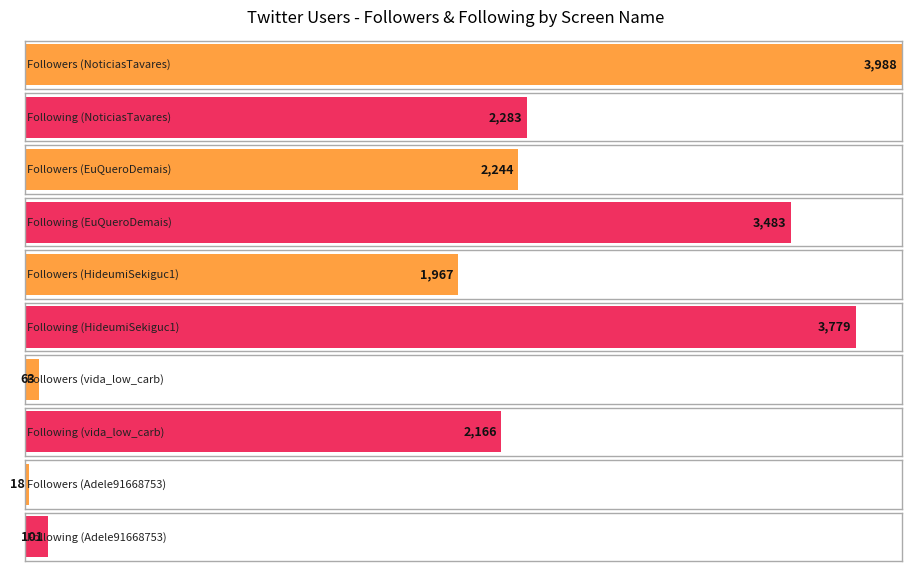

What is the difference between the second highest and second lowest values in the Followers series?

2181